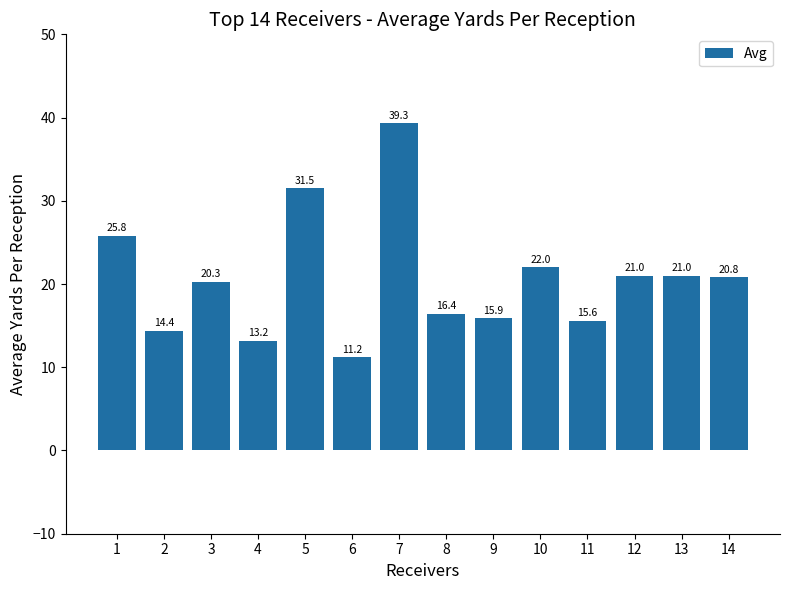

What is the value of the 10th bar from the left?

22.0